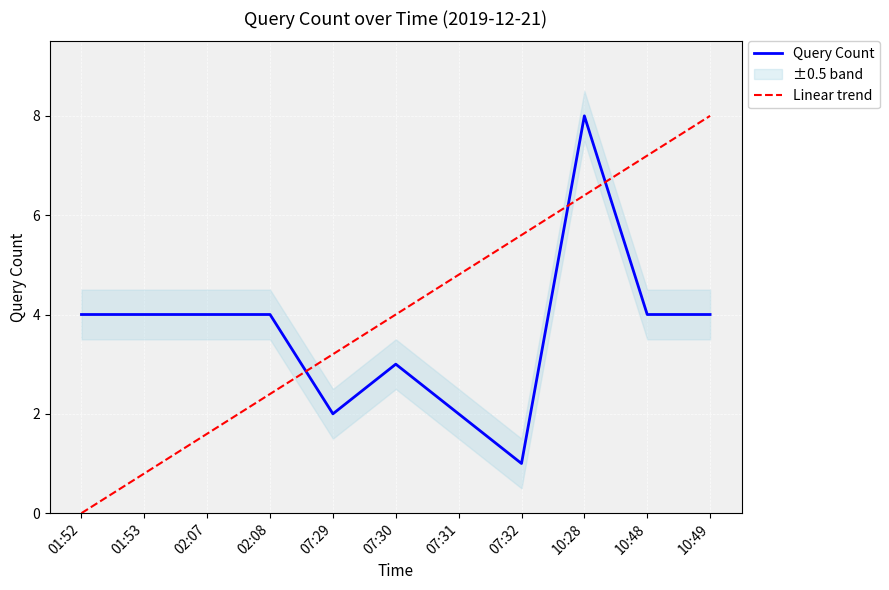

Which category has the lowest value in the Query Count series?

07:32